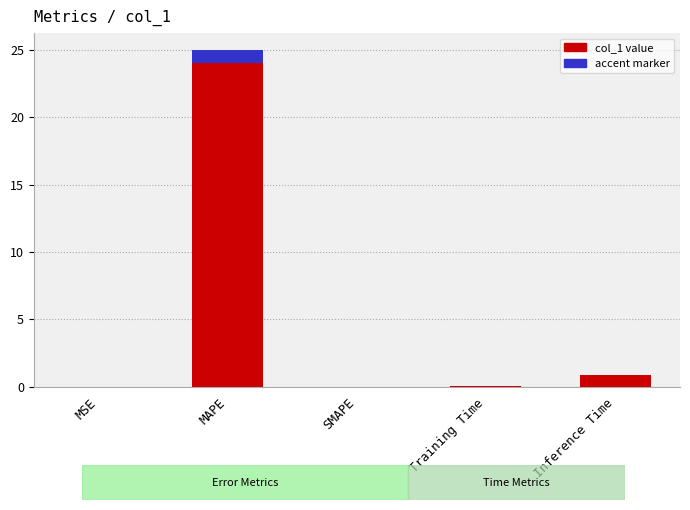

What is the sum of all values?

26.0